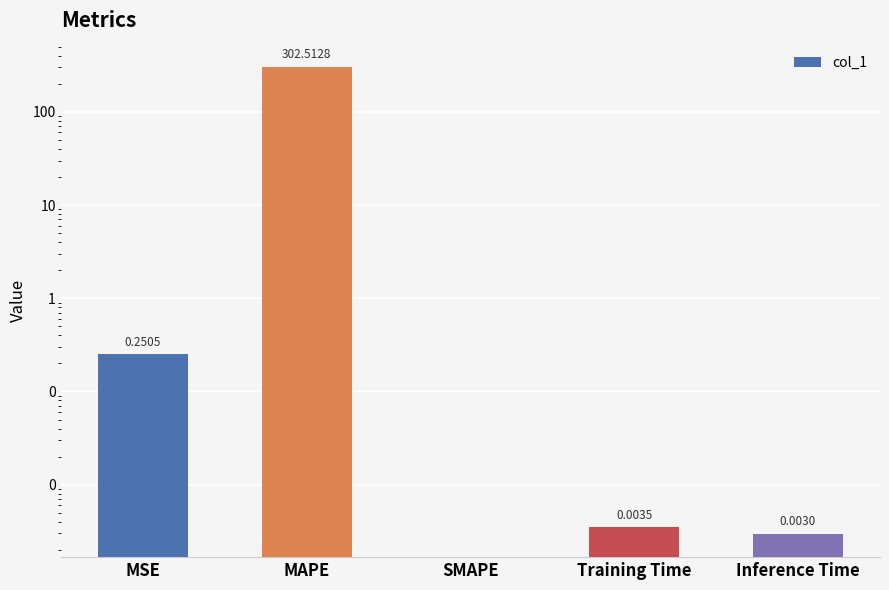

Between MAPE and MSE, which is larger?

MAPE